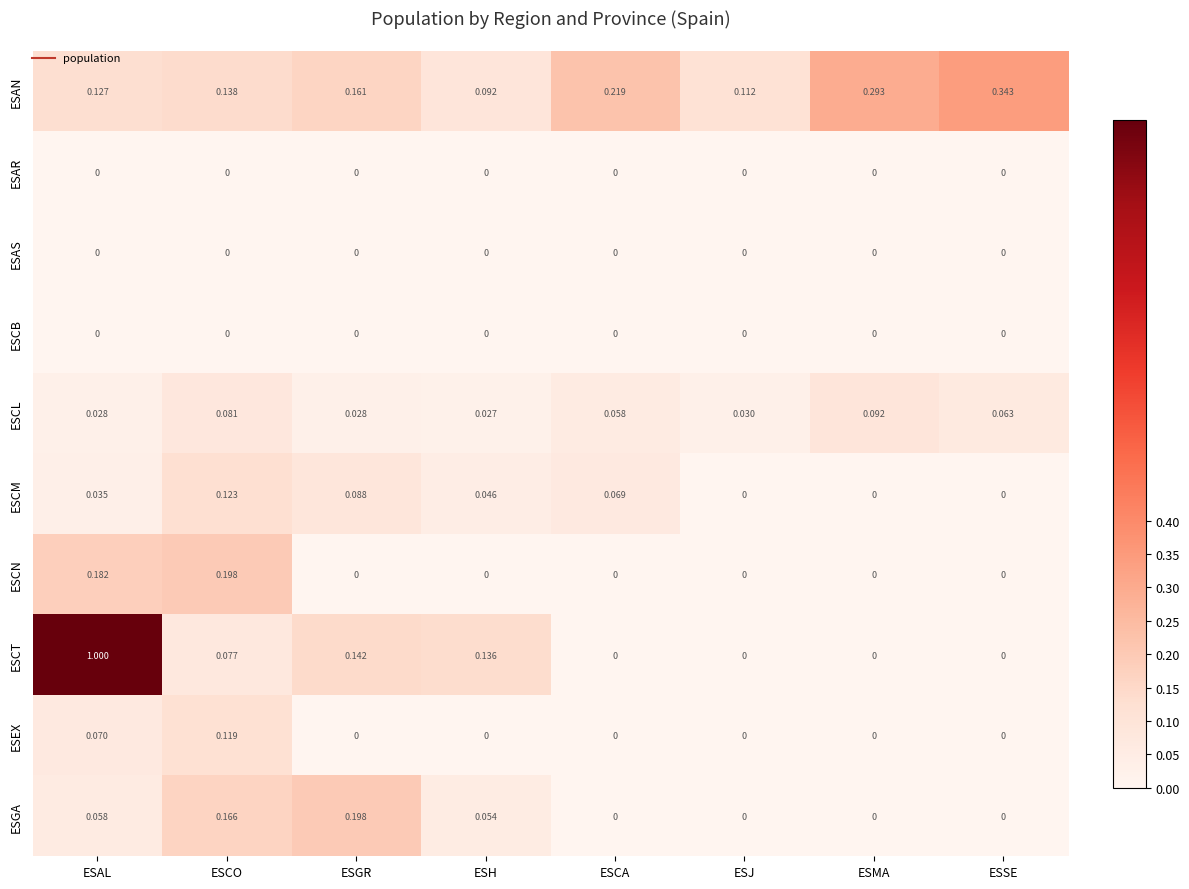

Where is ESAN nearest to the value 0?

ESH